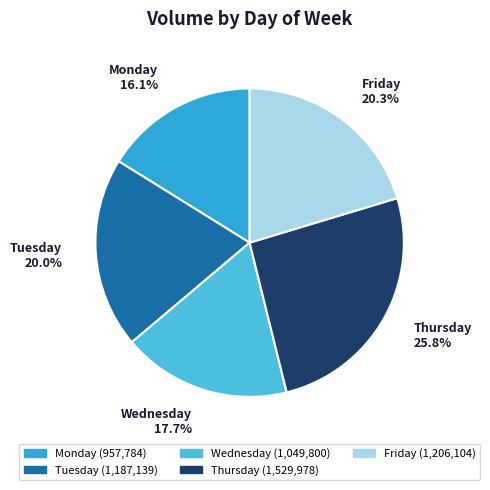

What is the ratio of the value at Monday to the value at Wednesday?

0.9